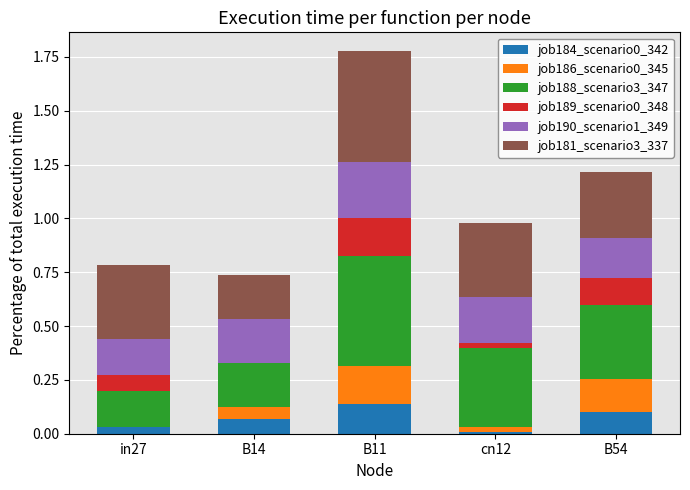

Does the chart contain stacked bars?

Yes